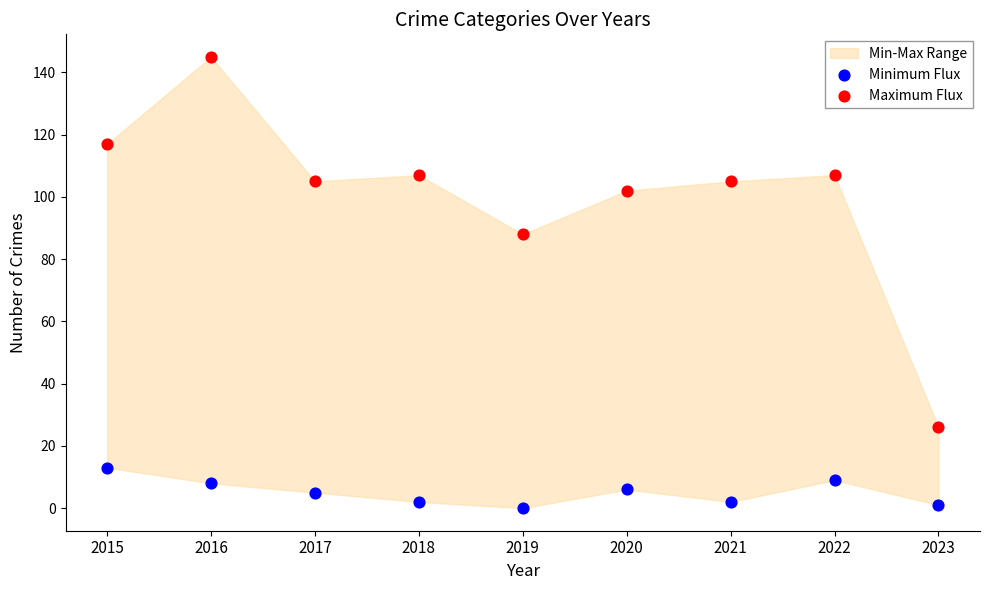

Which series has the widest spread of Y values?

Maximum Flux